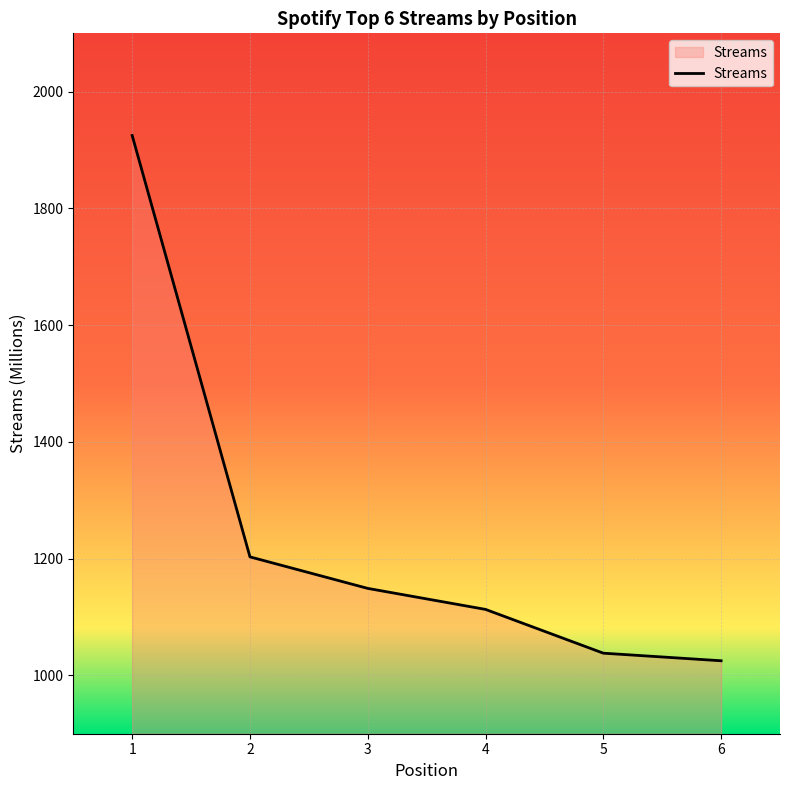

What is the change in value from 1 to 3?

-776